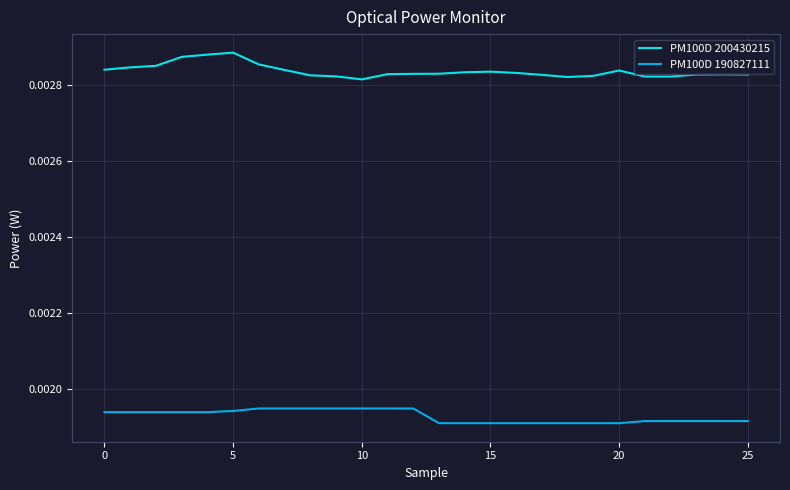

Rank the series by their maximum value, from highest to lowest.

PM100D 200430215, PM100D 190827111